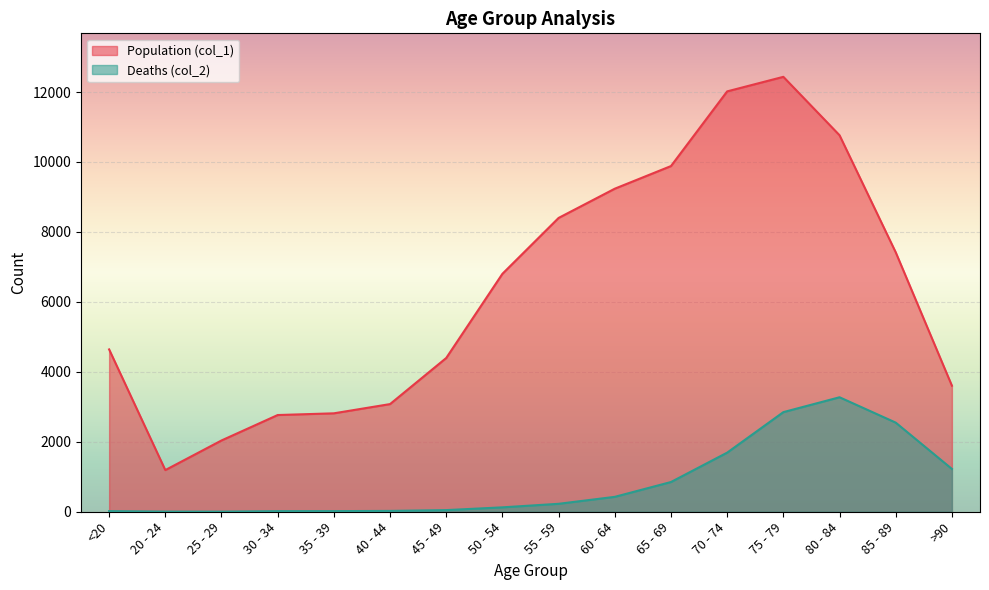

Rank the series by their average value, from lowest to highest.

Deaths (col_2), Population (col_1)